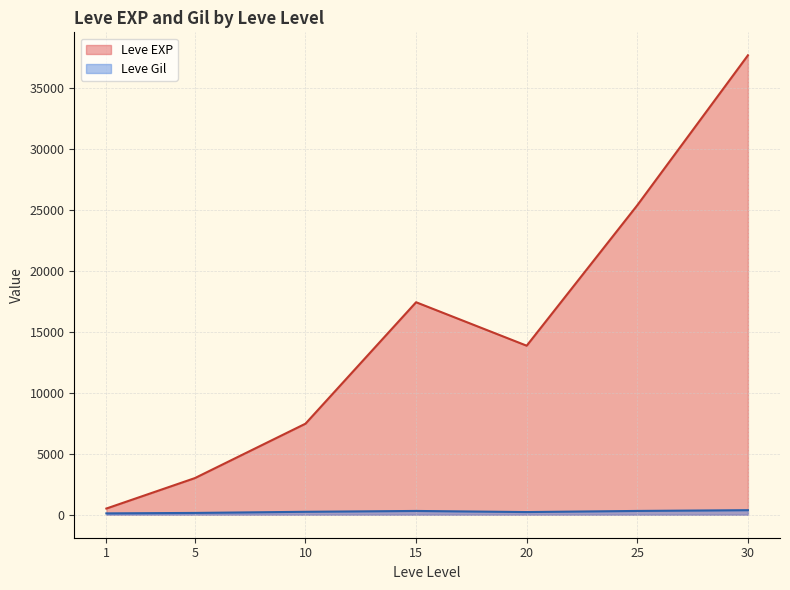

The value of Leve Gil at 30 is 530. True or false?

False